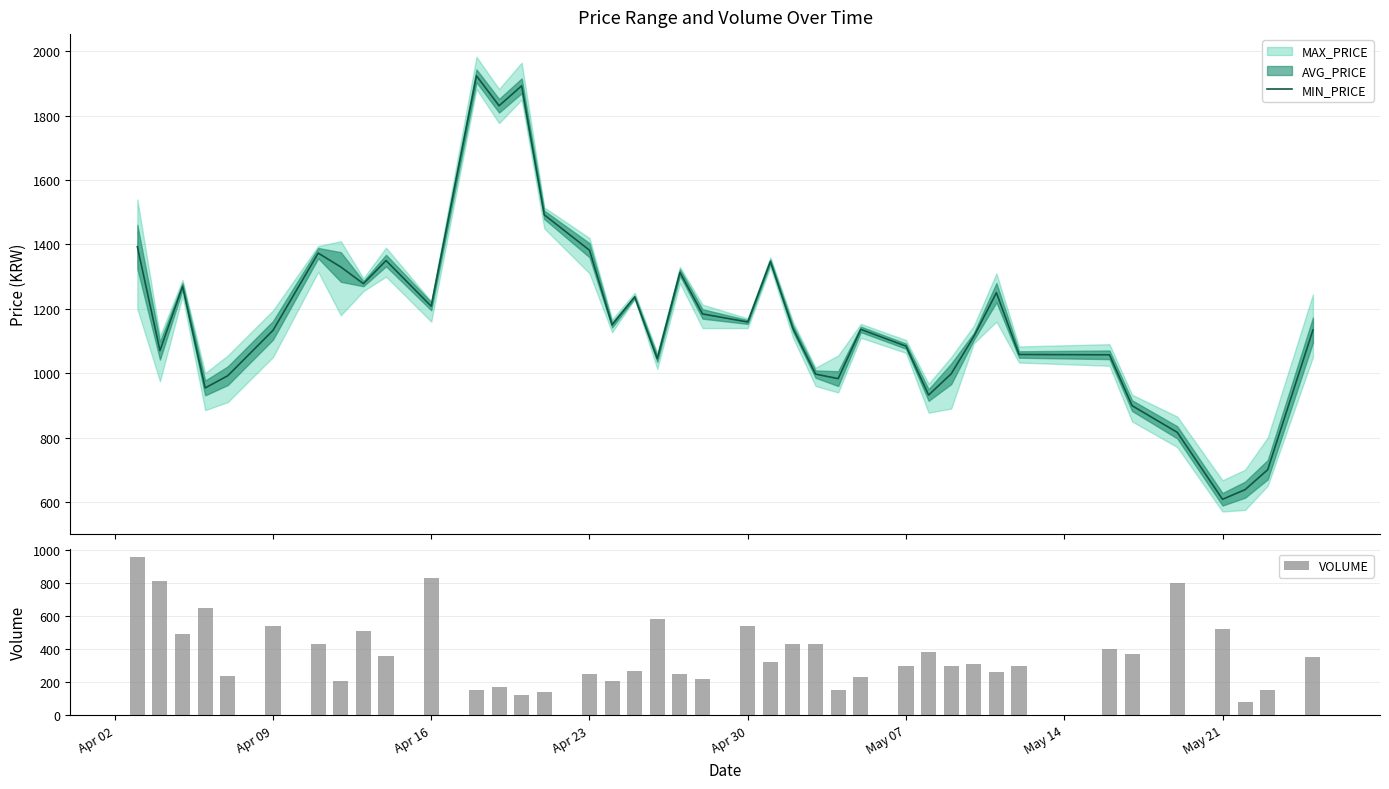

What is the highest value of the MIN_PRICE series?

1924